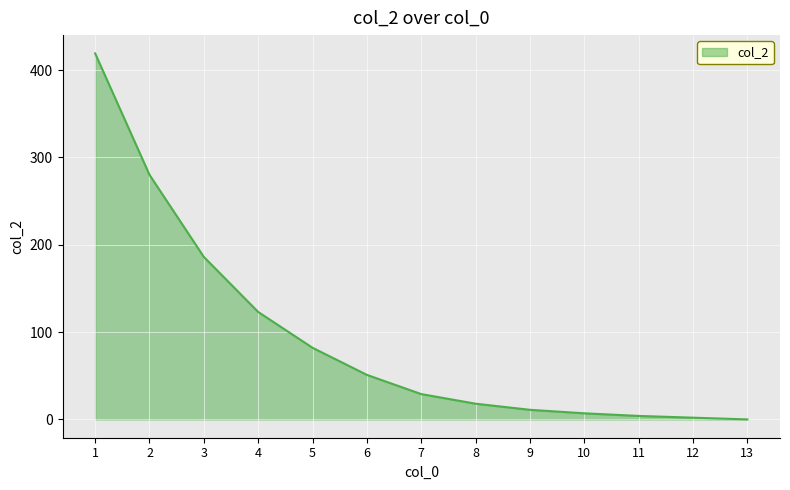

What is the average value?

93